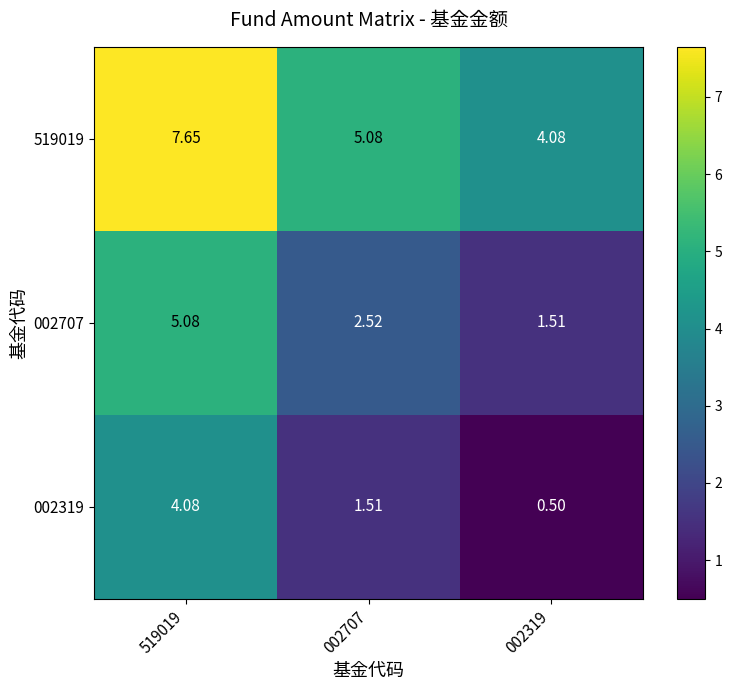

Is the value of 519019 at 002319 greater than the value of 002707 at 002707?

Yes